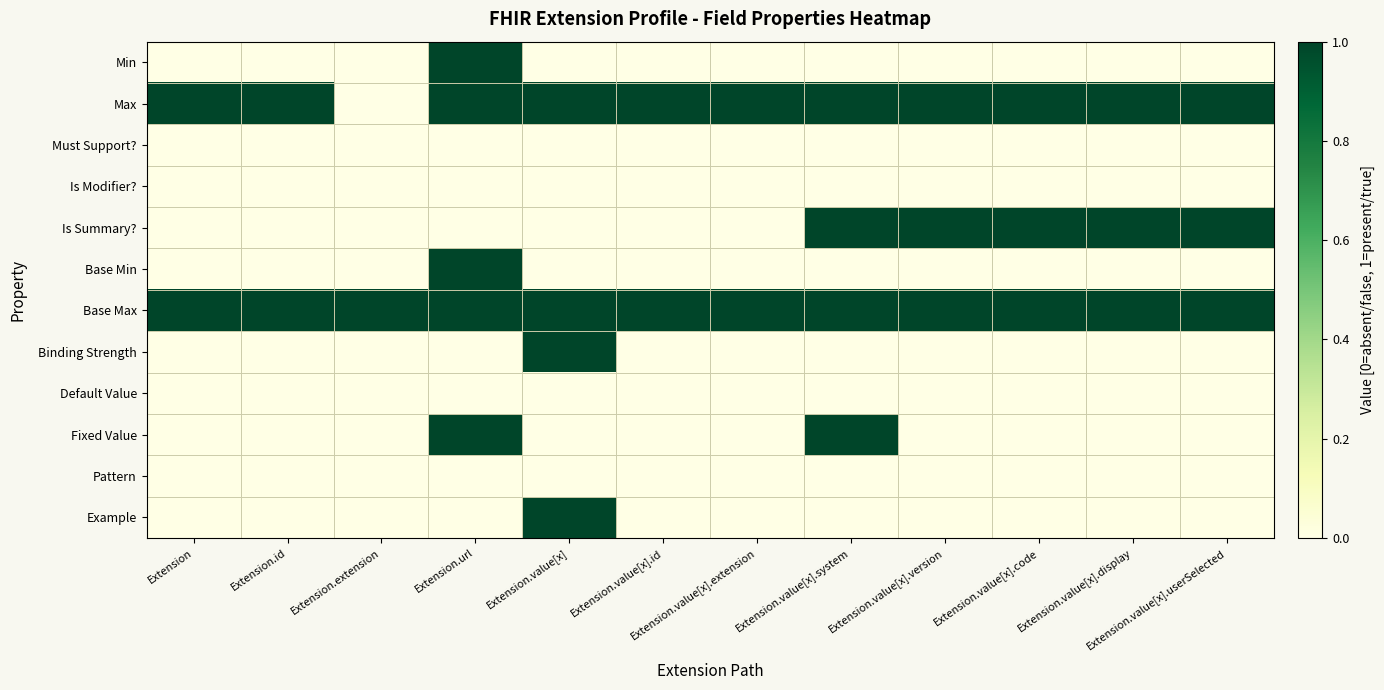

Rank the series at Extension.value[x].code from highest to lowest value.

Max, Is Summary?, Base Max, Min, Must Support?, Is Modifier?, Base Min, Binding Strength, Default Value, Fixed Value, Pattern, Example